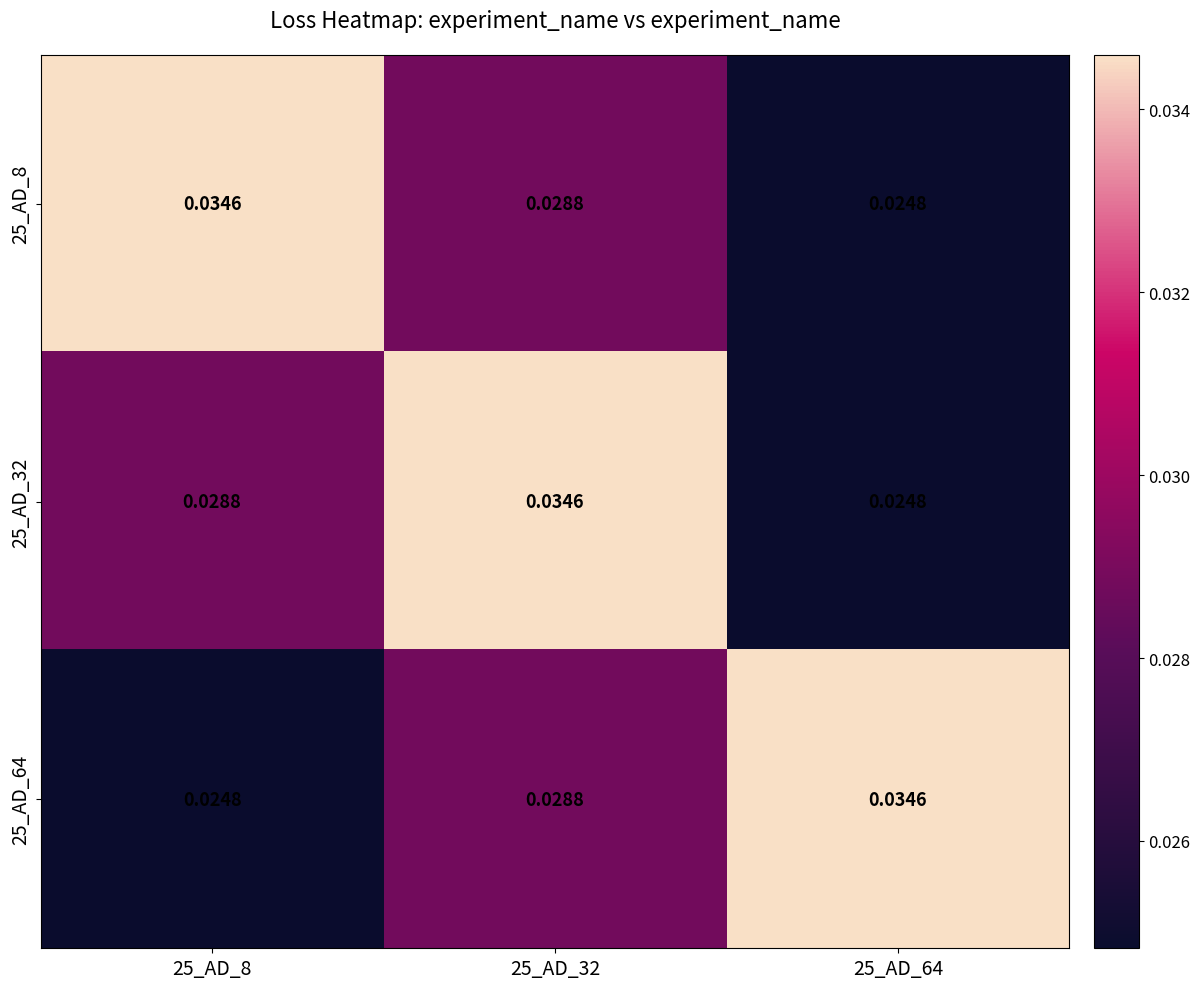

Is the value of 25_AD_64 at 25_AD_8 greater than the value of 25_AD_32 at 25_AD_8?

No